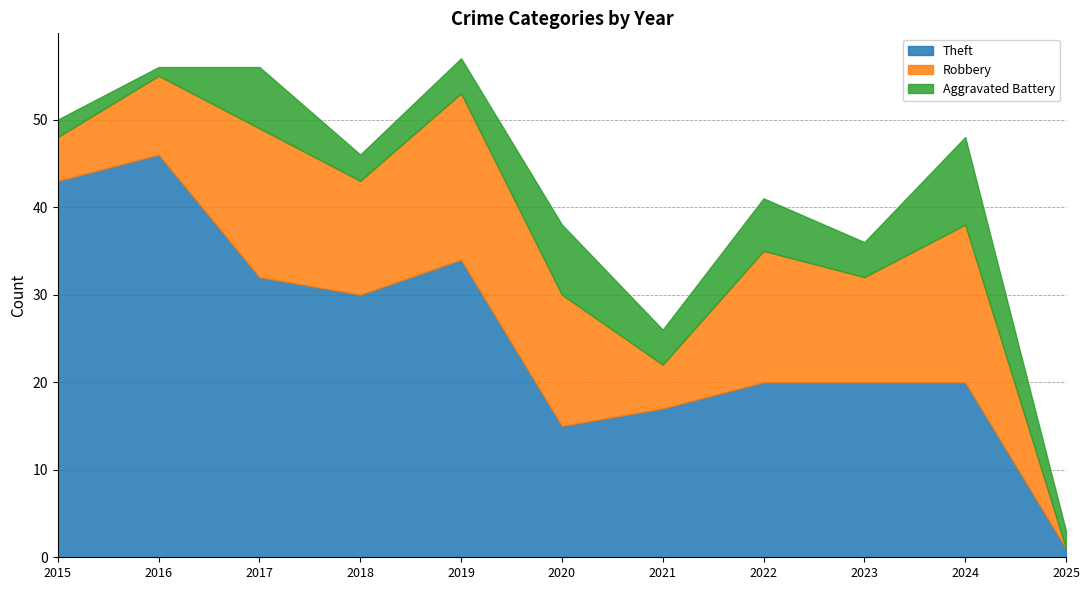

What is the average value of the Aggravated Battery series?

5